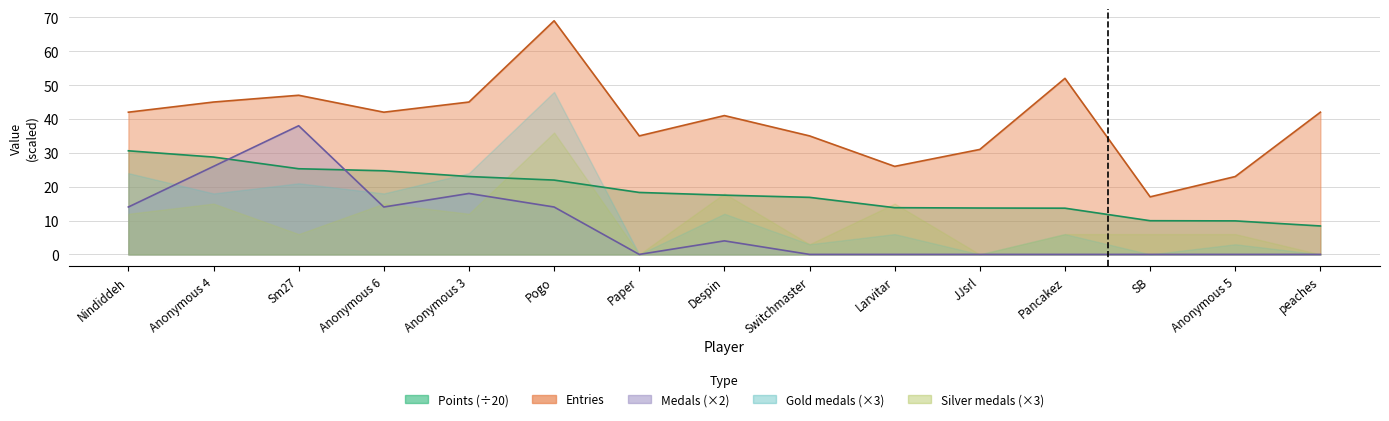

True or false: Medals has more than 0 points higher than both neighbors.

True